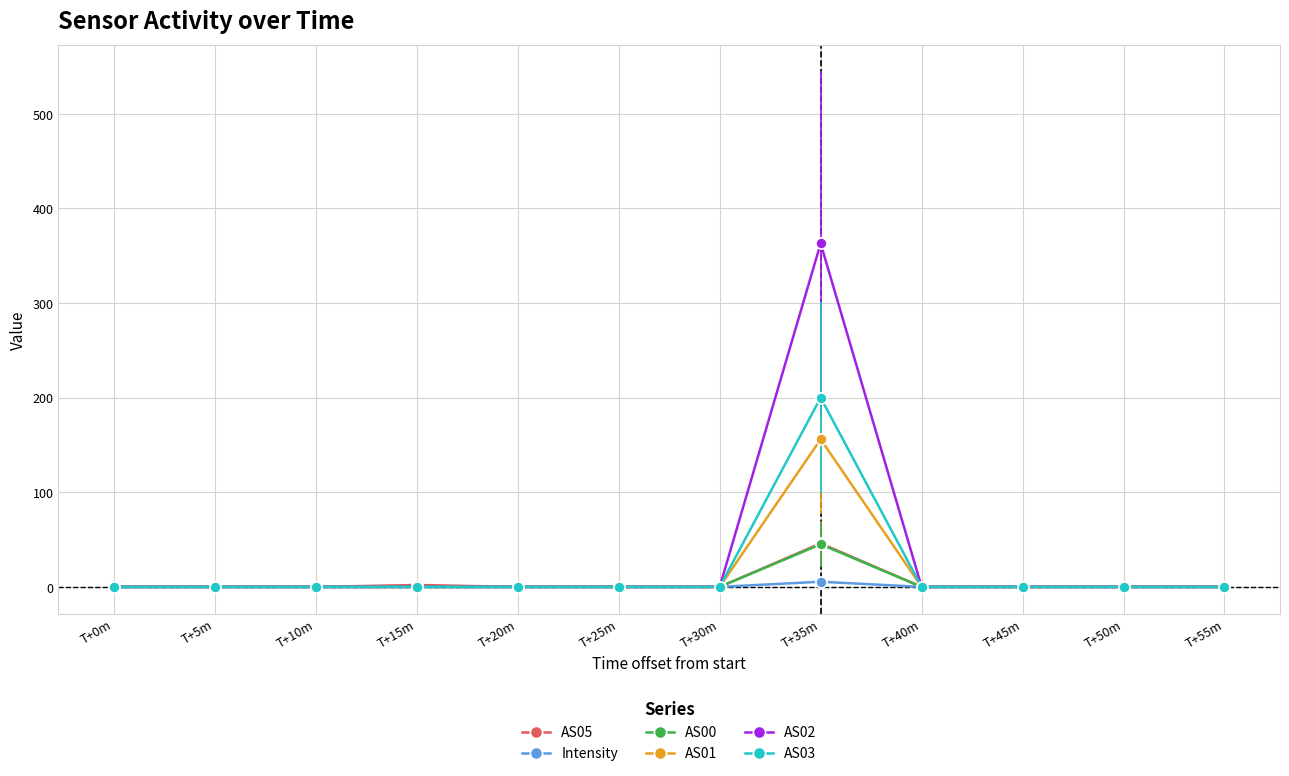

Which series has the largest total across all categories?

AS02